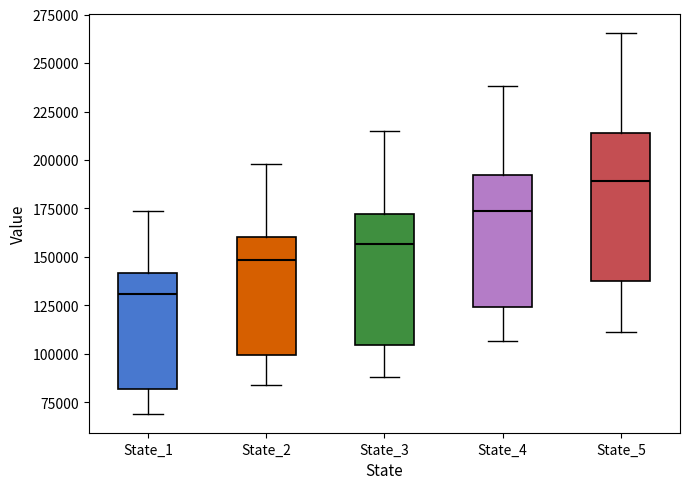

Which box's median line is the highest?

State_5